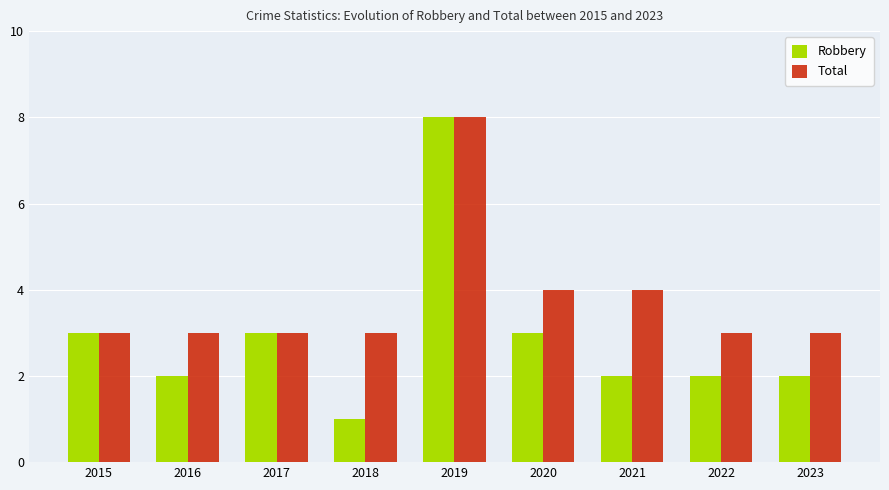

What is the spread (max minus min) of values at 2018?

2